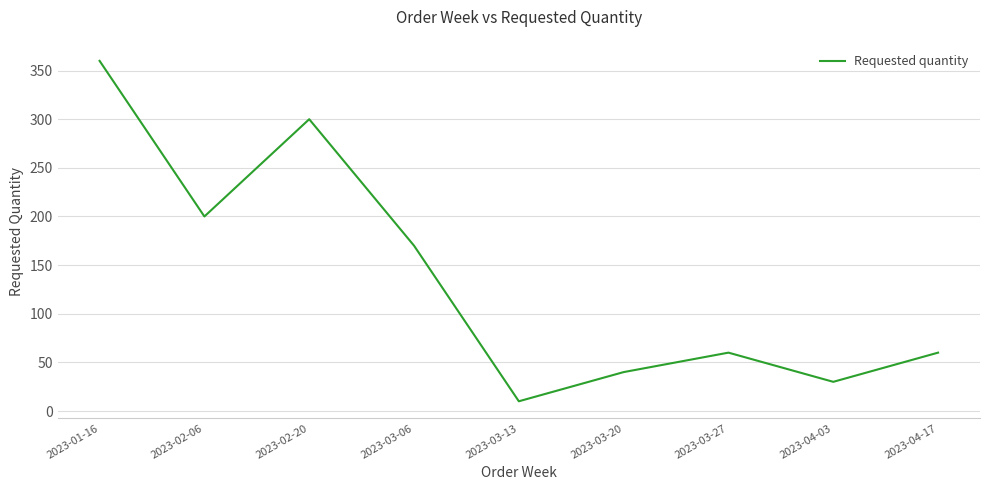

Reading left to right, what are all the values shown in this chart?

360	200	300	170	10	40	60	30	60